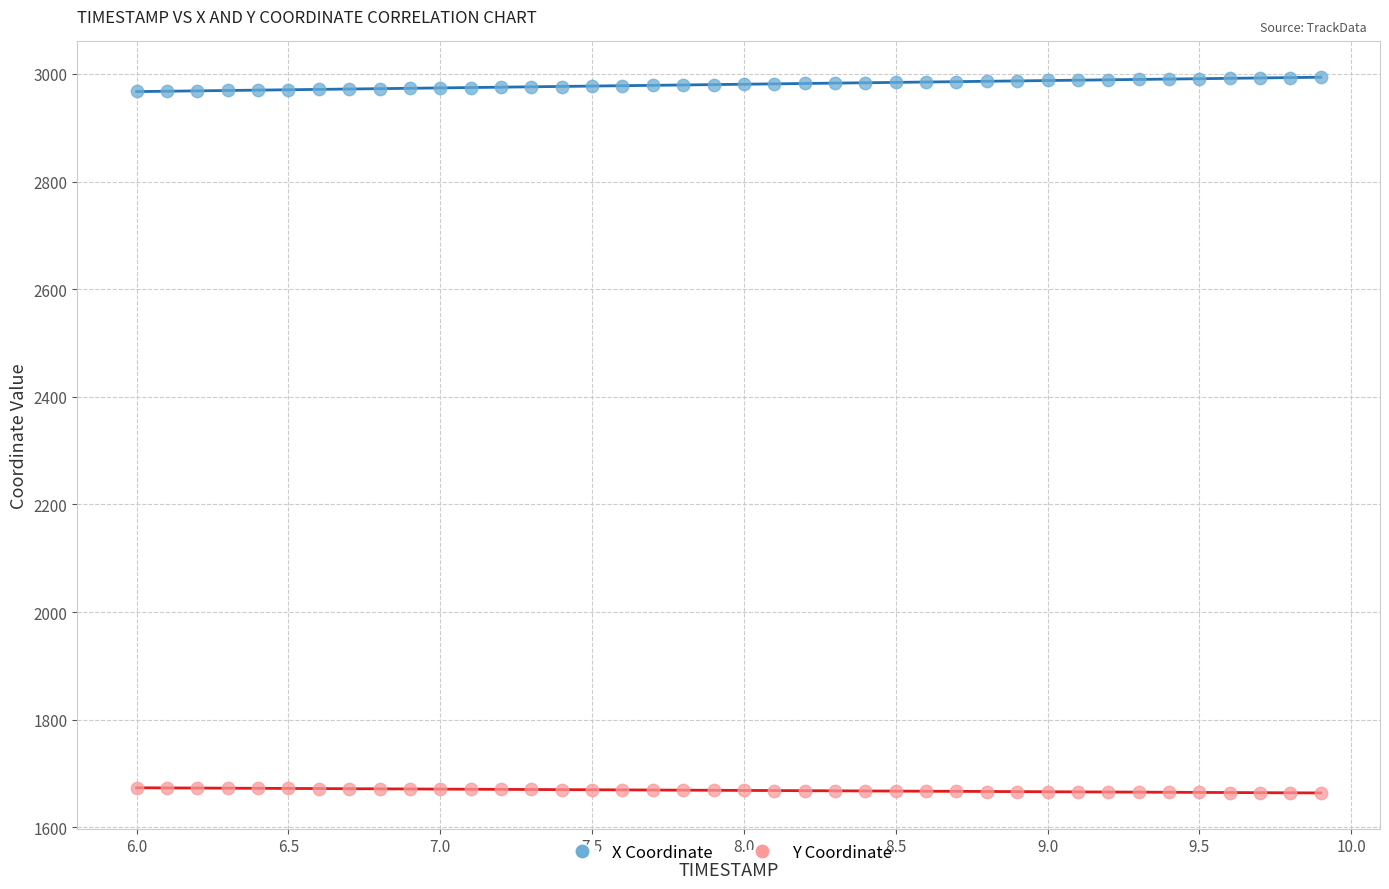

What is the X range (max minus min) for the scatter plot?

3.9